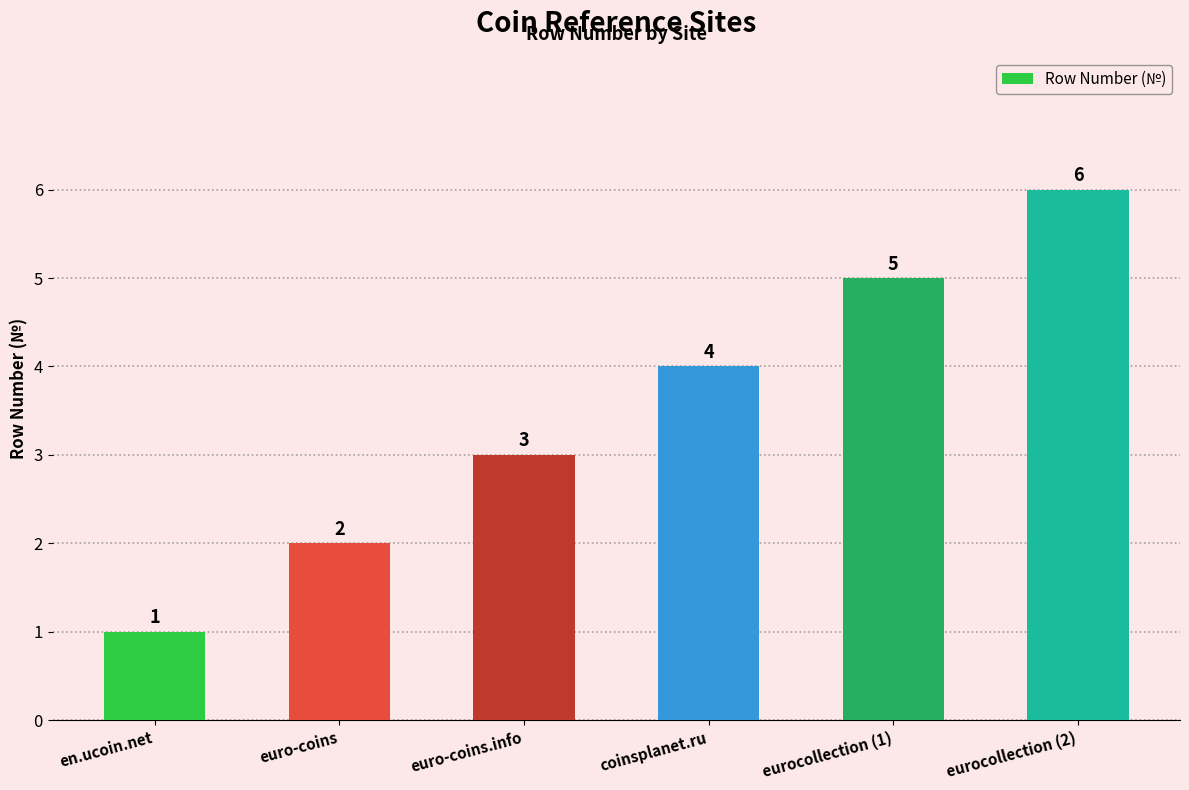

What is the change in value from euro-coins to coinsplanet.ru?

+2